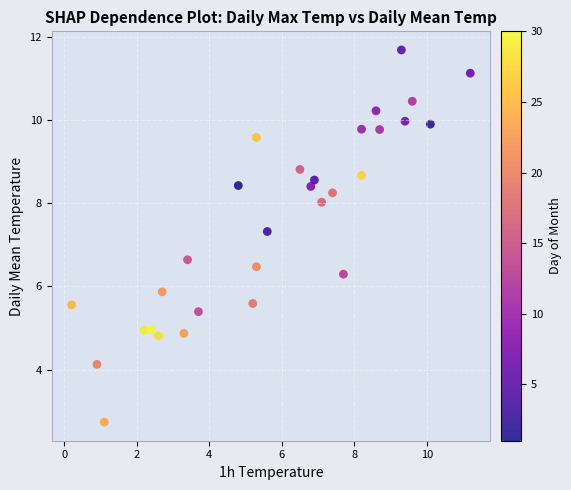

What is the range of Y values (max minus min)?

8.9